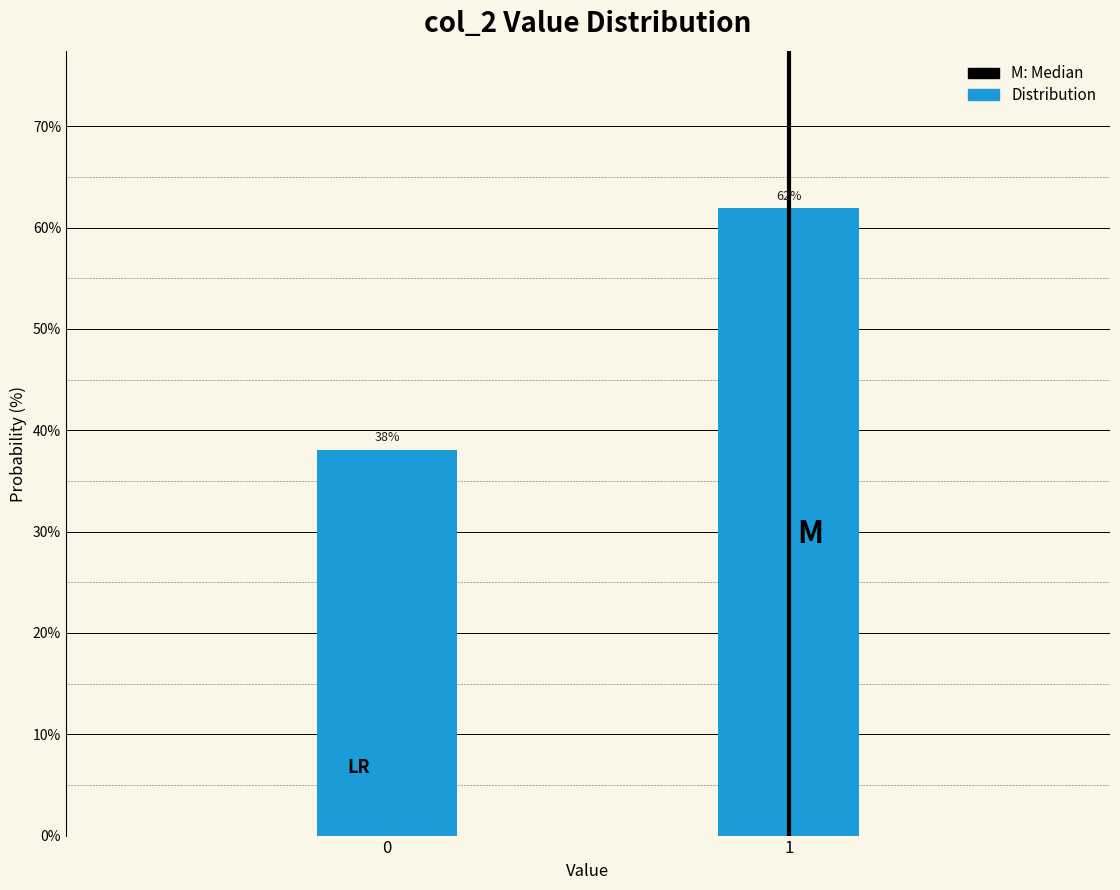

List the labels in order of value, smallest first.

0, 1